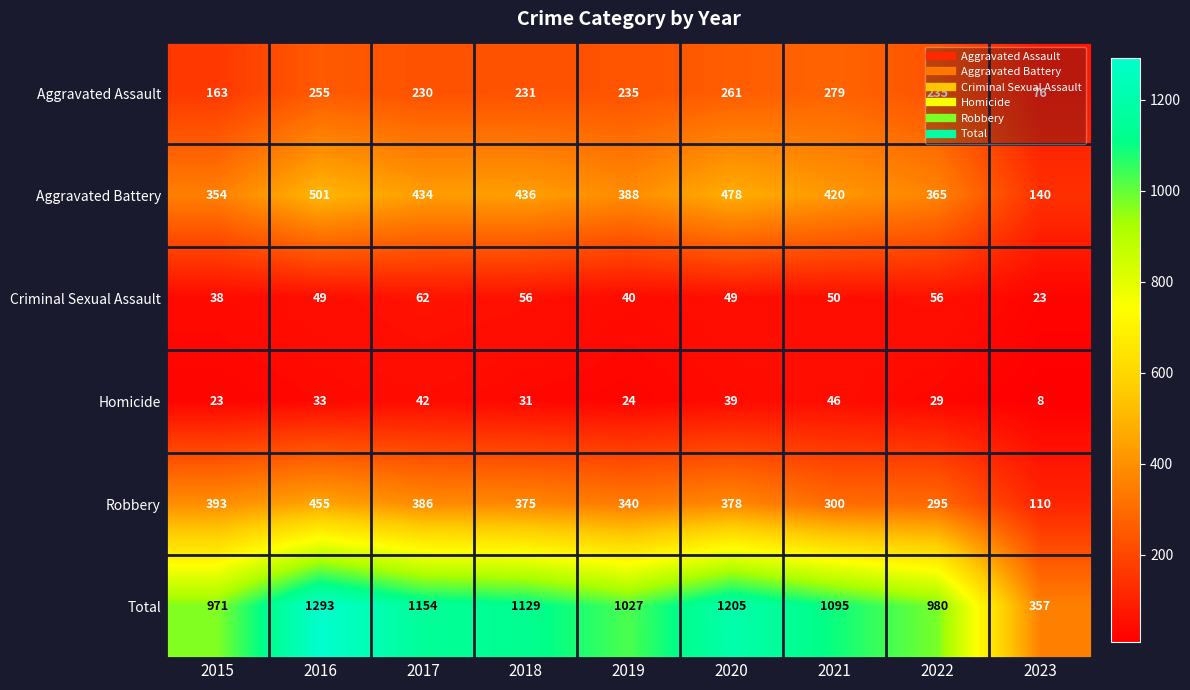

At which category is the sum across all series the highest?

2016